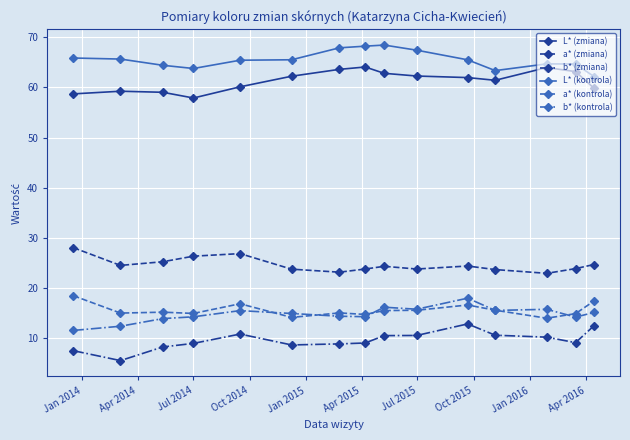

At how many categories does at least one series exceed 63?

14